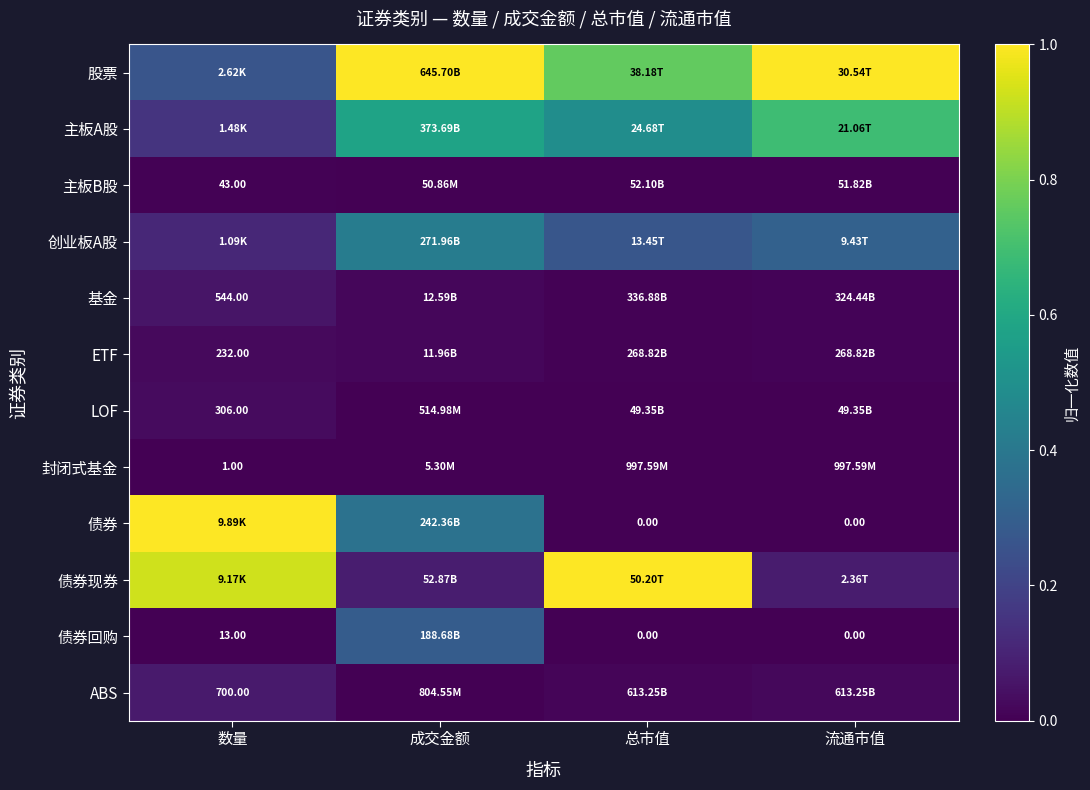

List the series in order of their peak value, highest first.

股票, 债券, 债券现券, 主板A股, 创业板A股, 债券回购, ABS, 基金, LOF, ETF, 主板B股, 封闭式基金